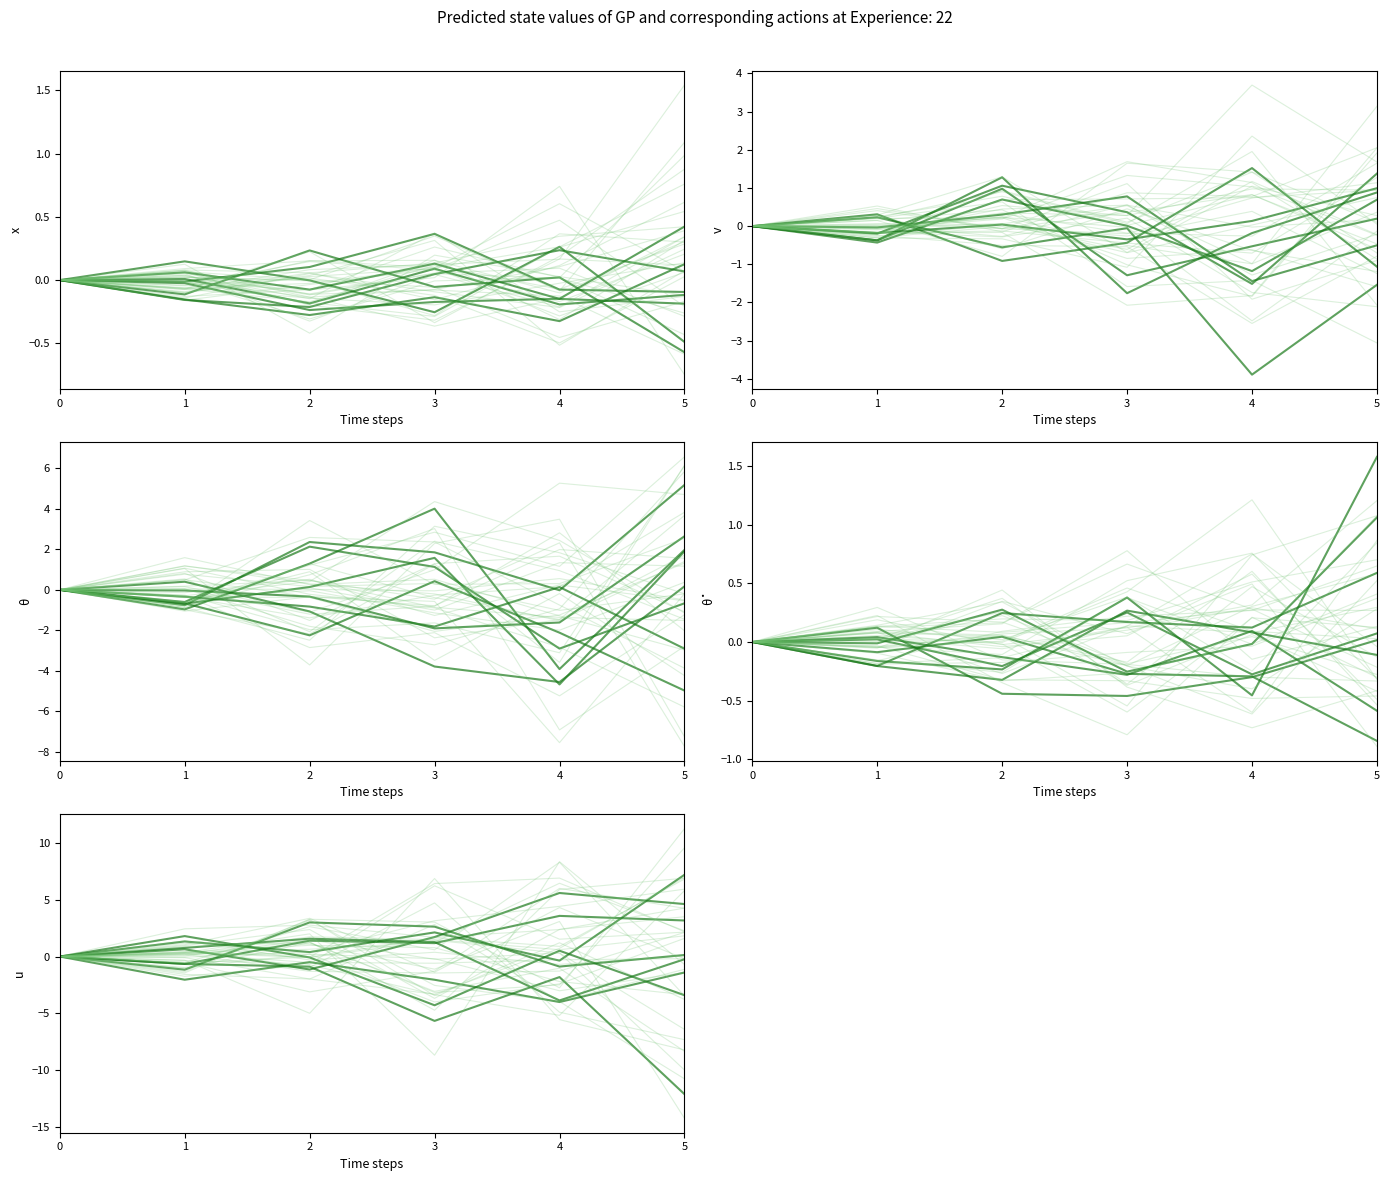

At how many categories does at least one series exceed 6?

1